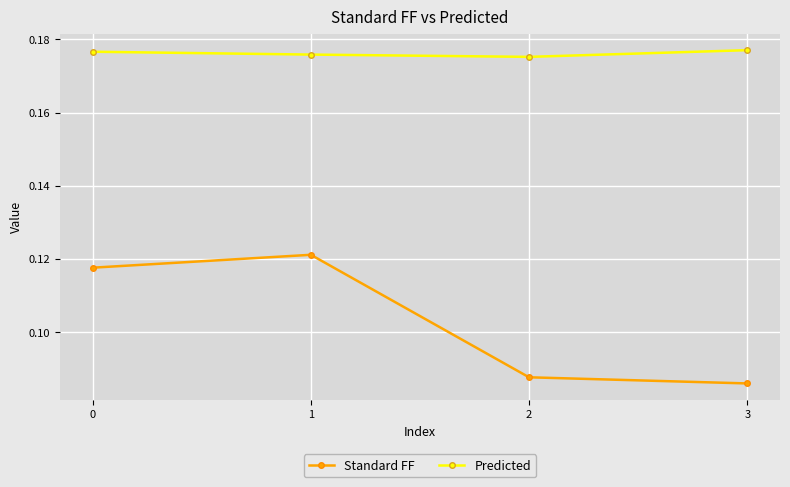

Rank the series at 3 from highest to lowest value.

Predicted, Standard FF